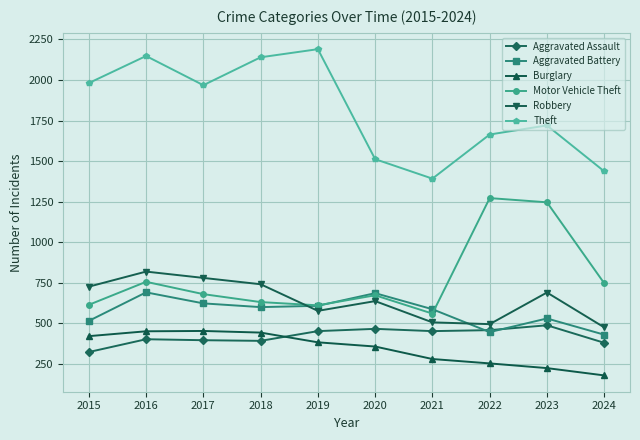

Which series changed the most between 2016 and 2021?

Theft